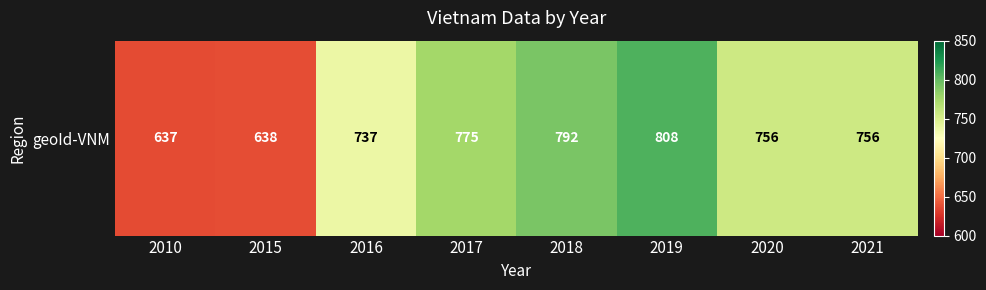

What is the greatest value displayed?

808